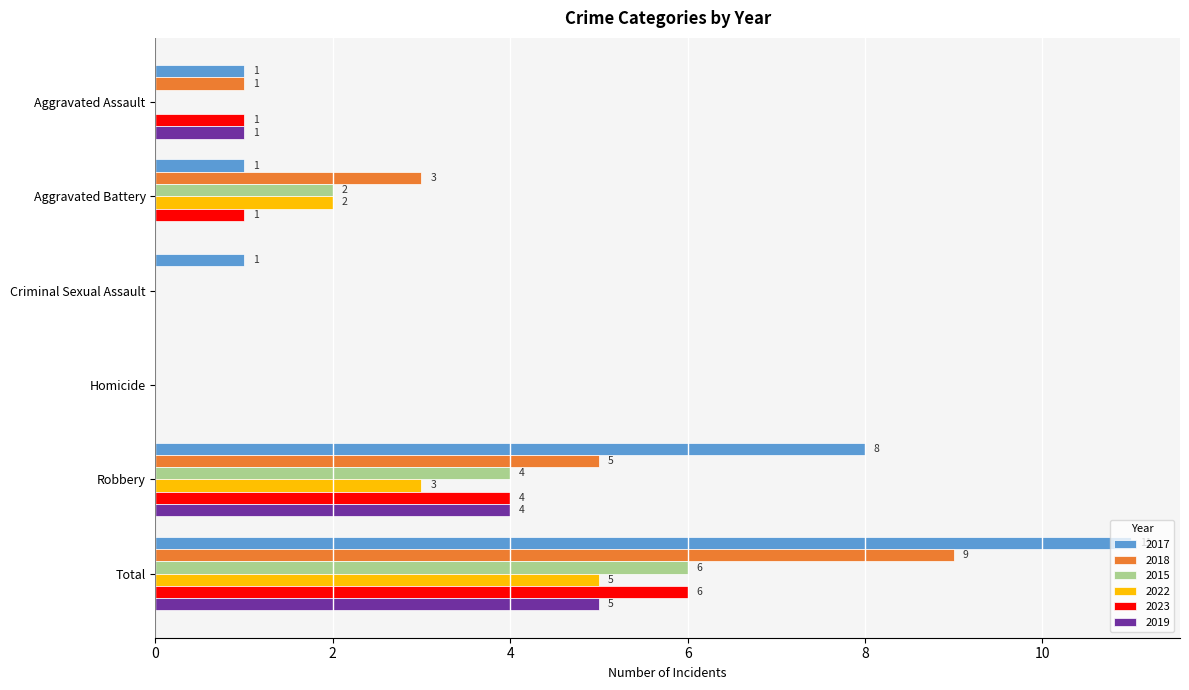

What is the sum of the 2015 values at Robbery and Criminal Sexual Assault?

4